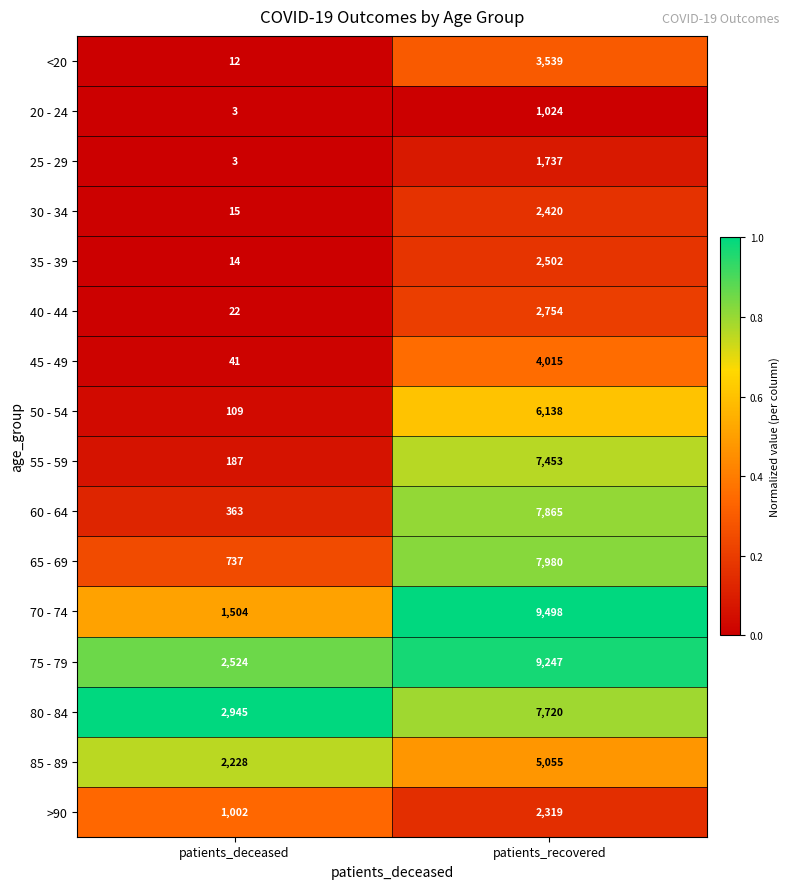

The value of 20 - 24 at patients_deceased is 3. True or false?

True